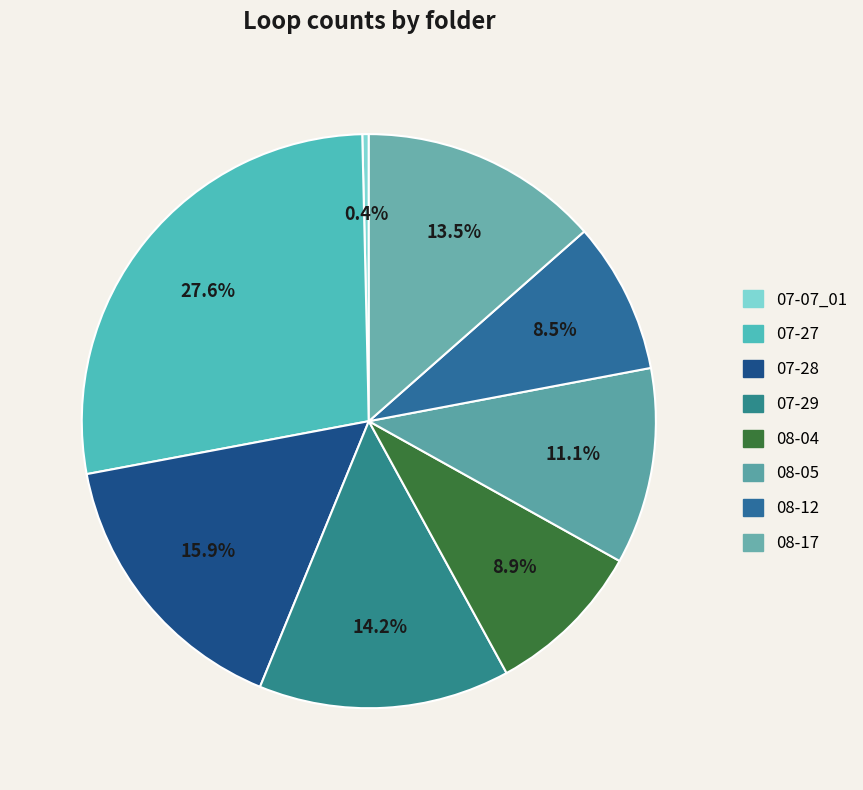

Is there any slice that represents more than half of the pie?

No